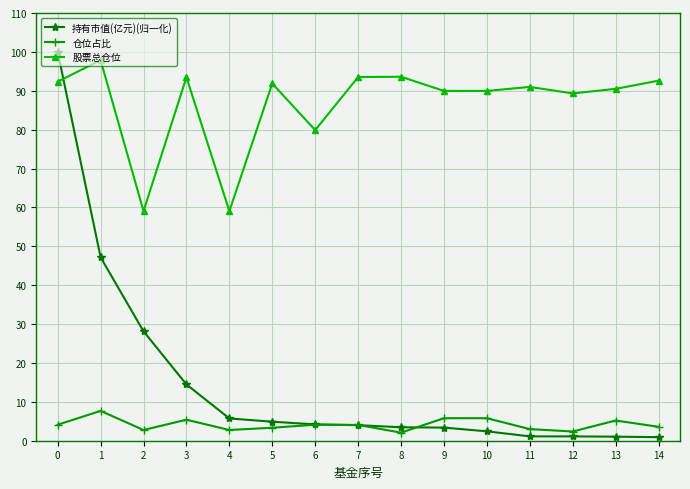

Count the number of data series in this chart.

3